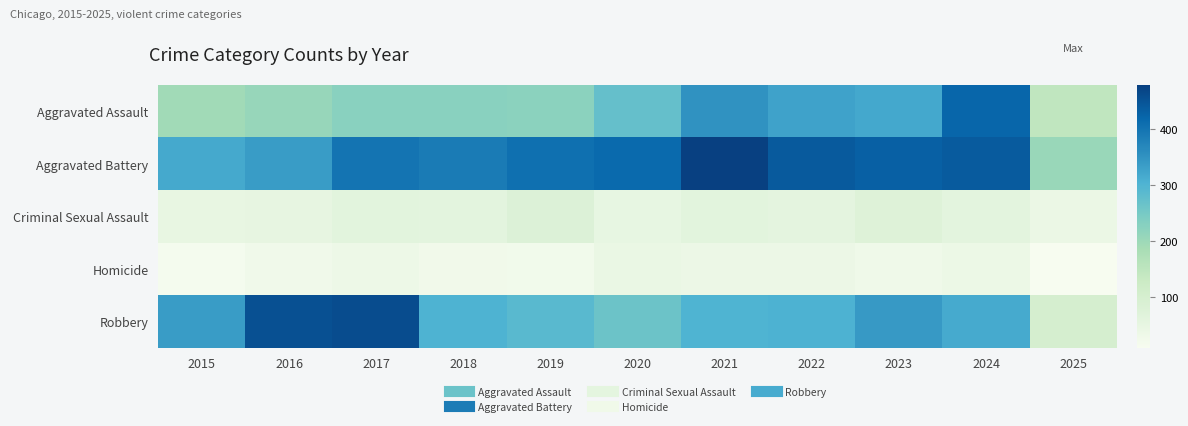

Which series has the largest range (max minus min)?

Robbery